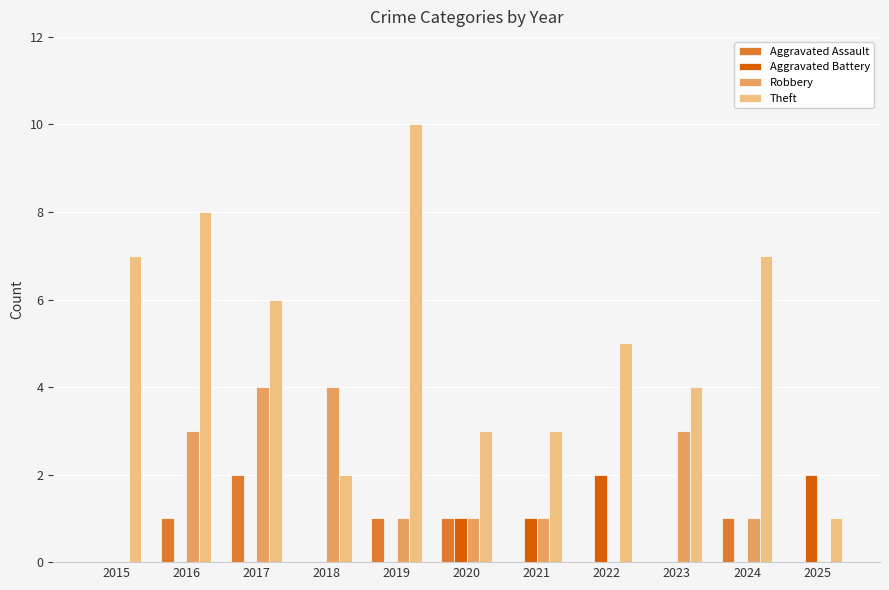

What value does the Robbery series have at 2016?

3